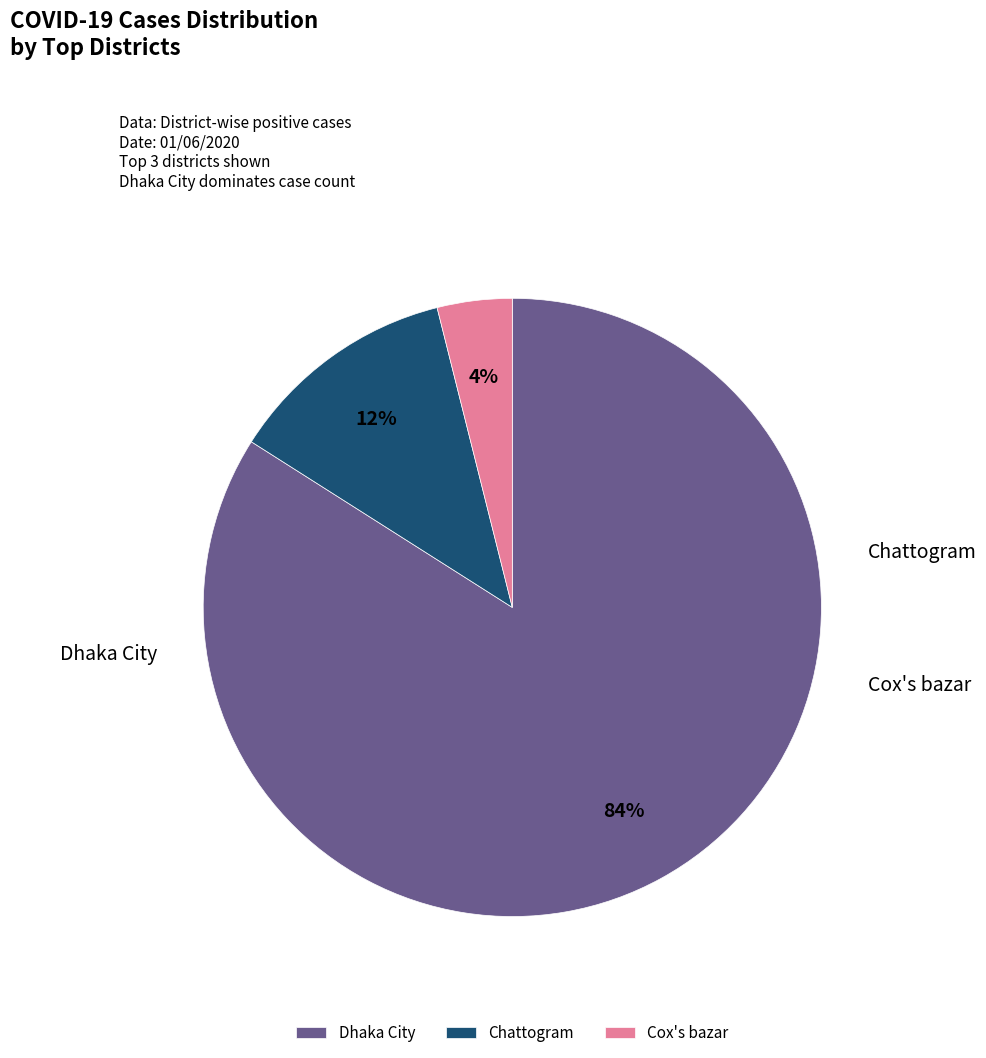

How many slices are in this pie chart?

3